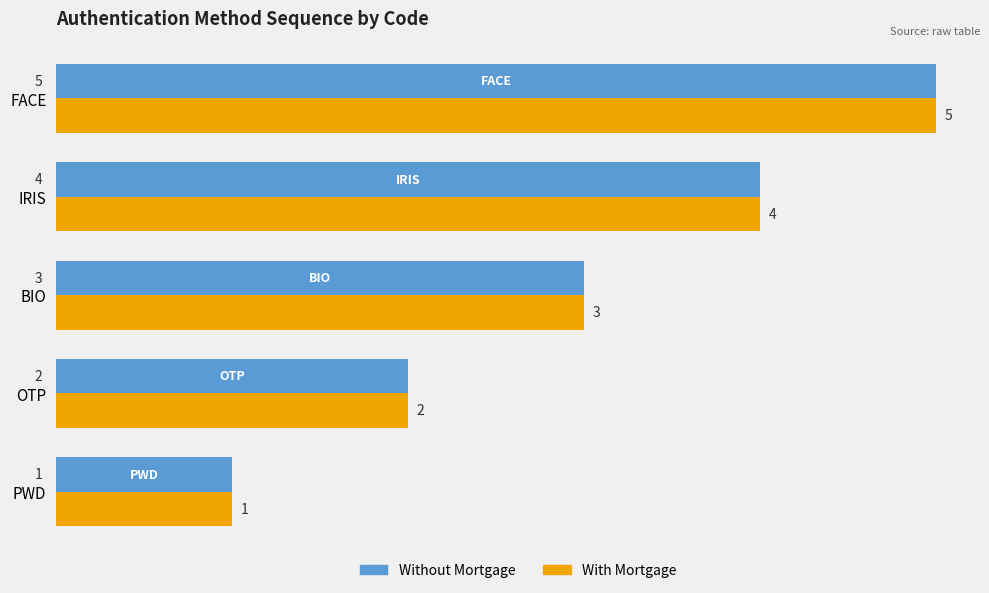

How many With Mortgage values are between 2 and 4?

3